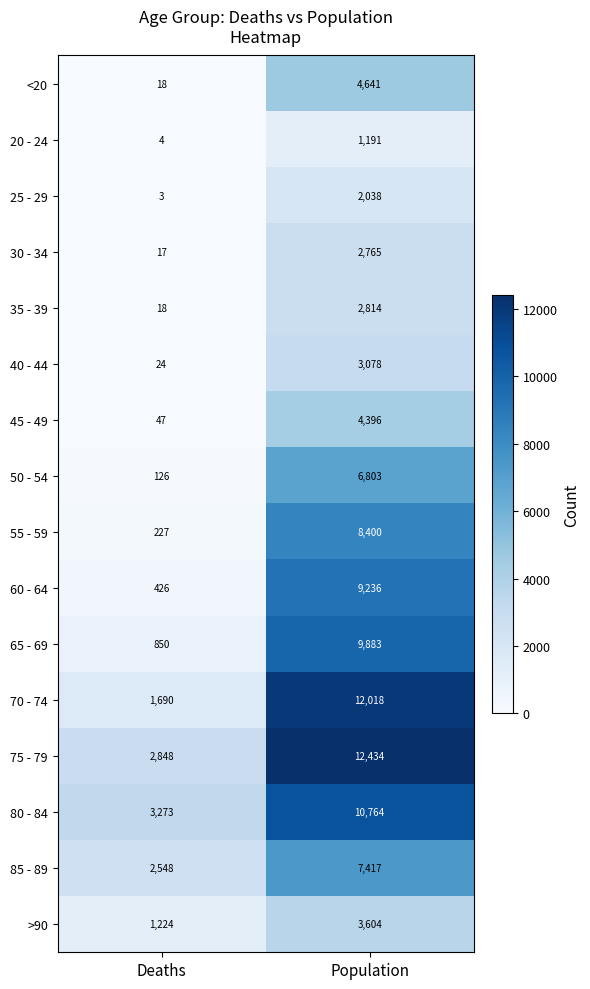

Read the 85 - 89 value at Population, to the nearest 10.

7420